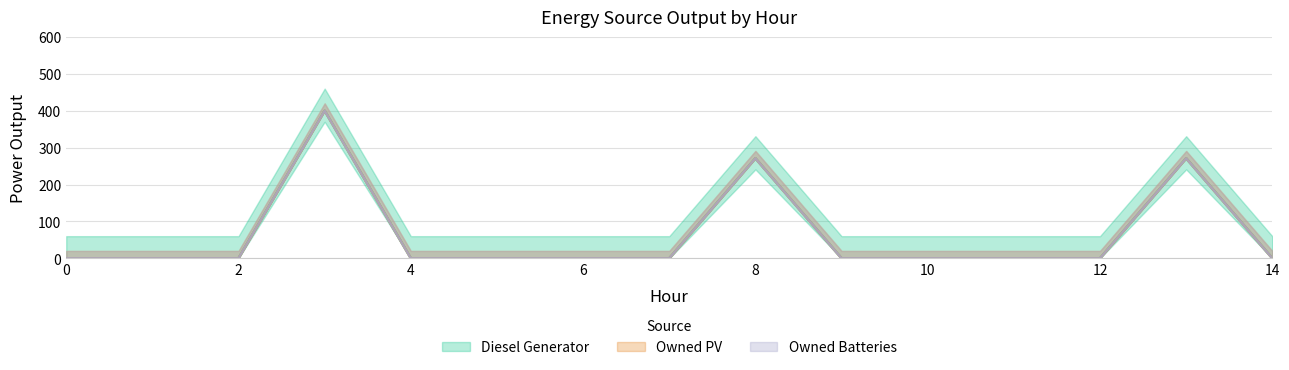

Reading left to right, what are all the values shown in this chart?

Diesel Generator: 0=0	1=0	2=0	3=400	4=0	5=0	6=0	7=0	8=271	9=0	10=0	11=0	12=0	13=271	14=0
Owned PV: 0=0	1=0	2=0	3=0	4=0	5=0	6=0	7=0	8=0	9=0	10=0	11=0	12=0	13=0	14=0
Owned Batteries: 0=0	1=0	2=0	3=0	4=0	5=0	6=0	7=0	8=0	9=0	10=0	11=0	12=0	13=0	14=0